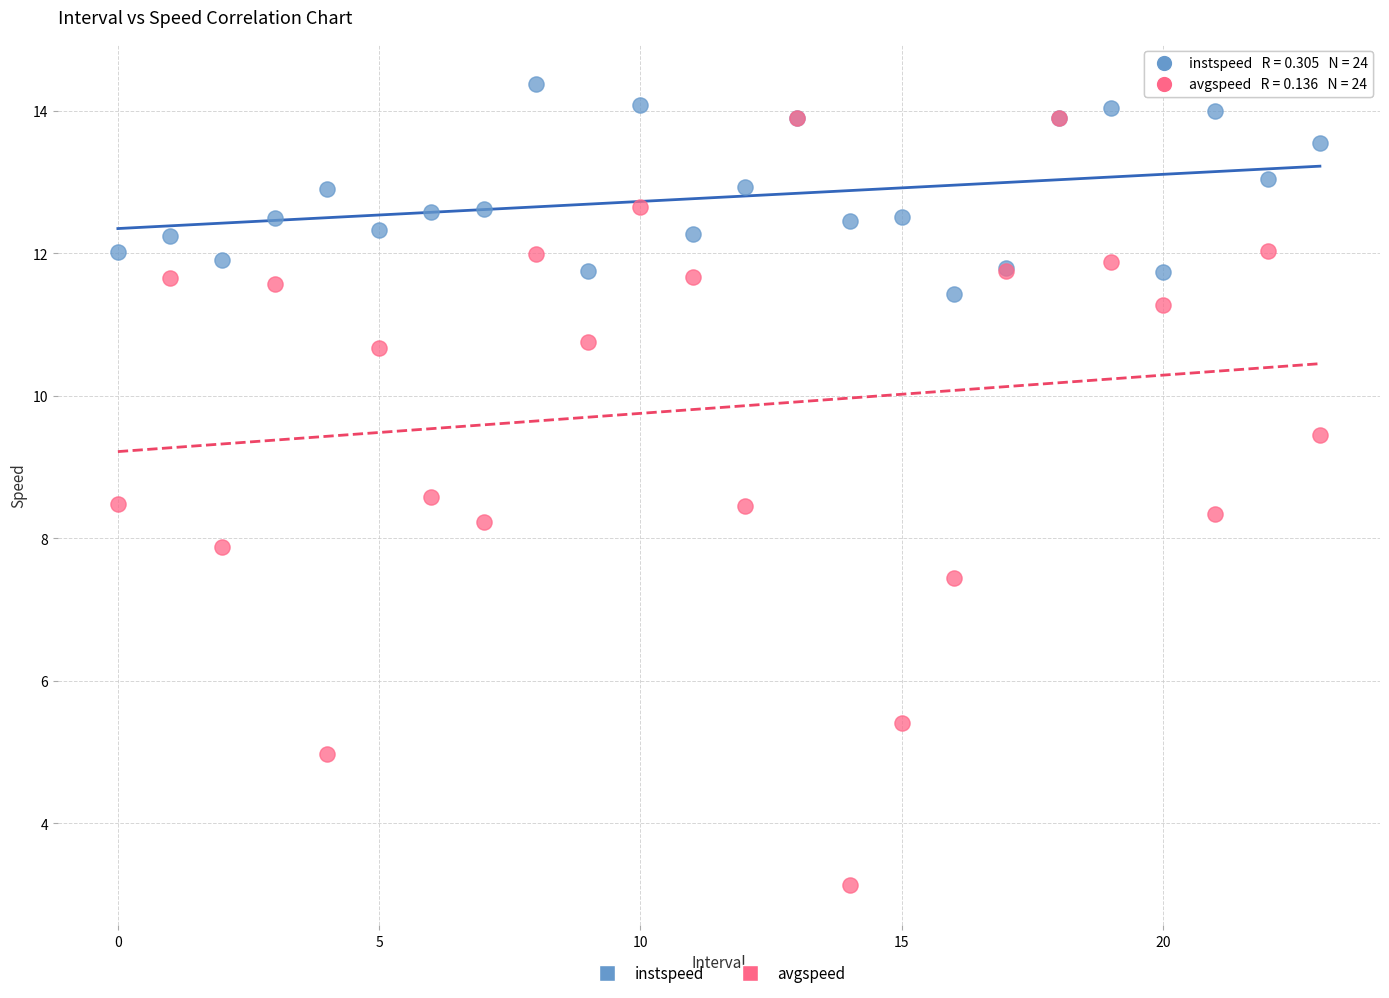

What are all the series names shown in the legend?

instspeed, avgspeed